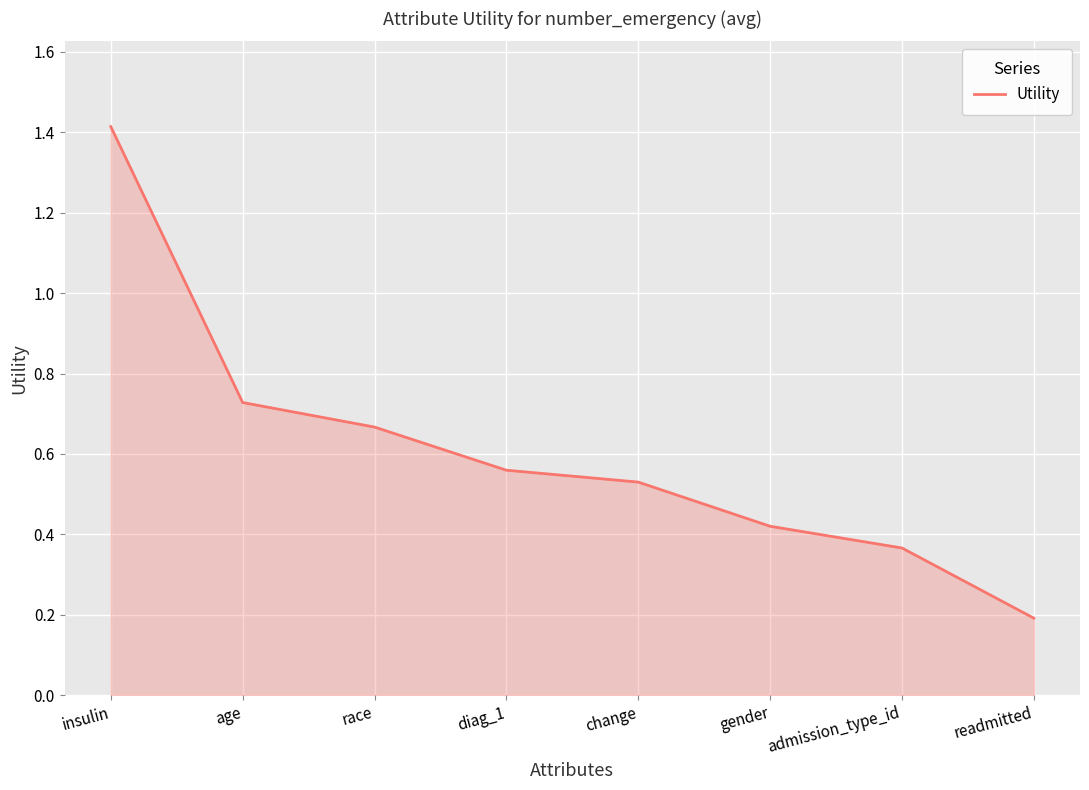

At which label is the value closest to 0?

readmitted